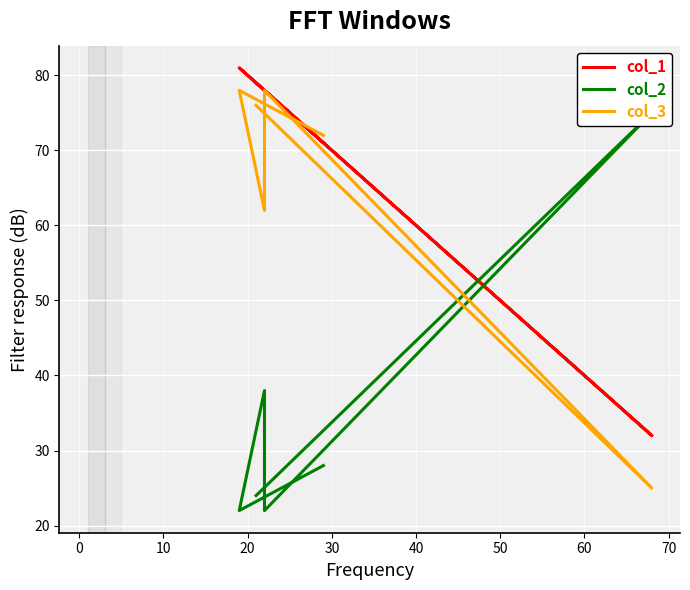

What is the total value across all series at 20?

178